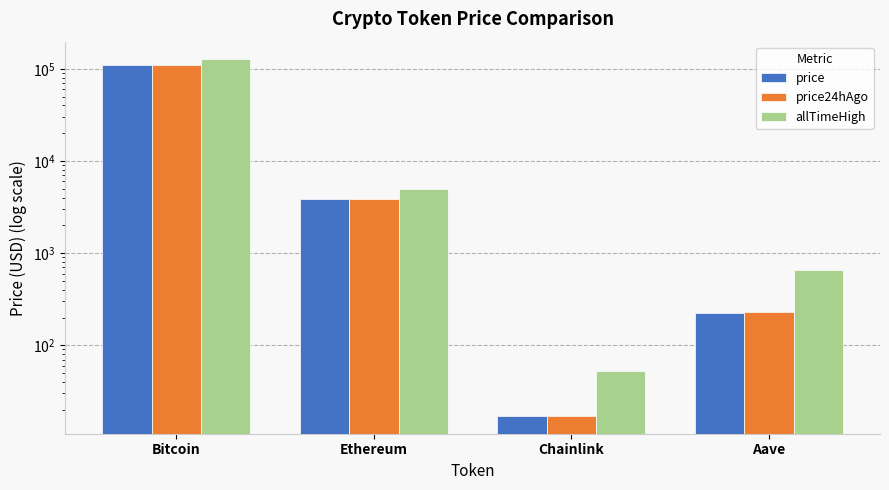

At which category is the sum across all series the highest?

Bitcoin